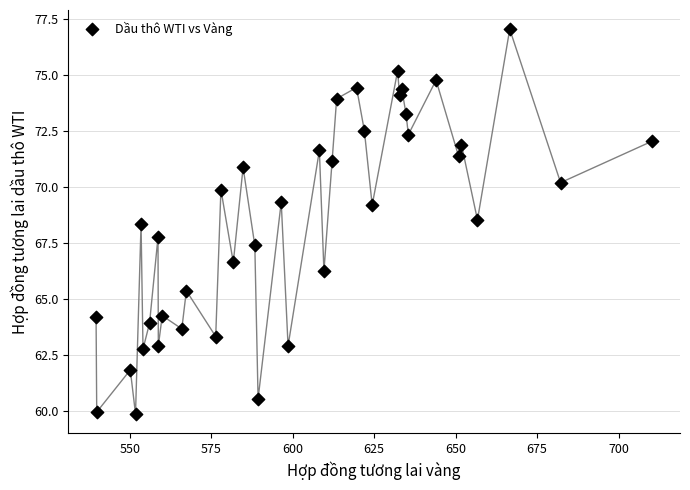

What is the range of X values (max minus min)?

170.6